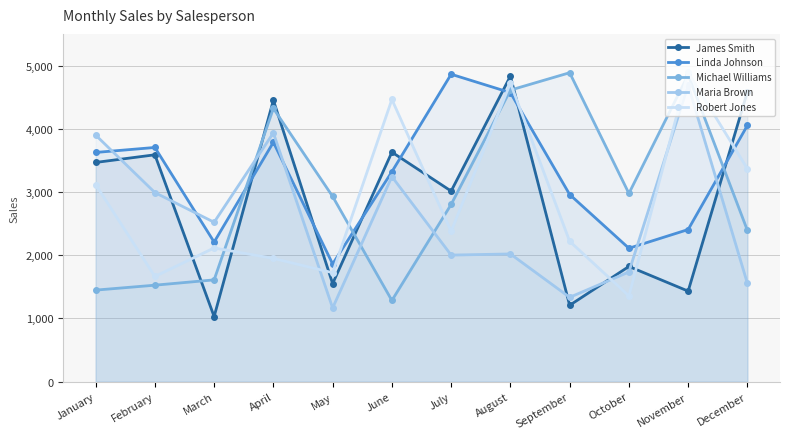

Which category has the highest value across all series?

November